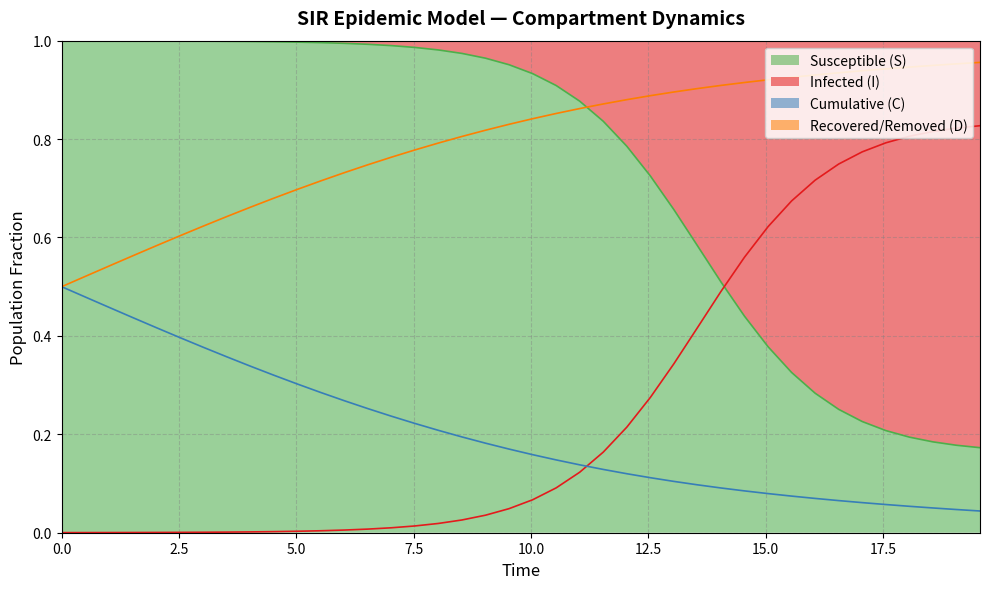

Is it true that S equals 1.6 at 12.5?

False